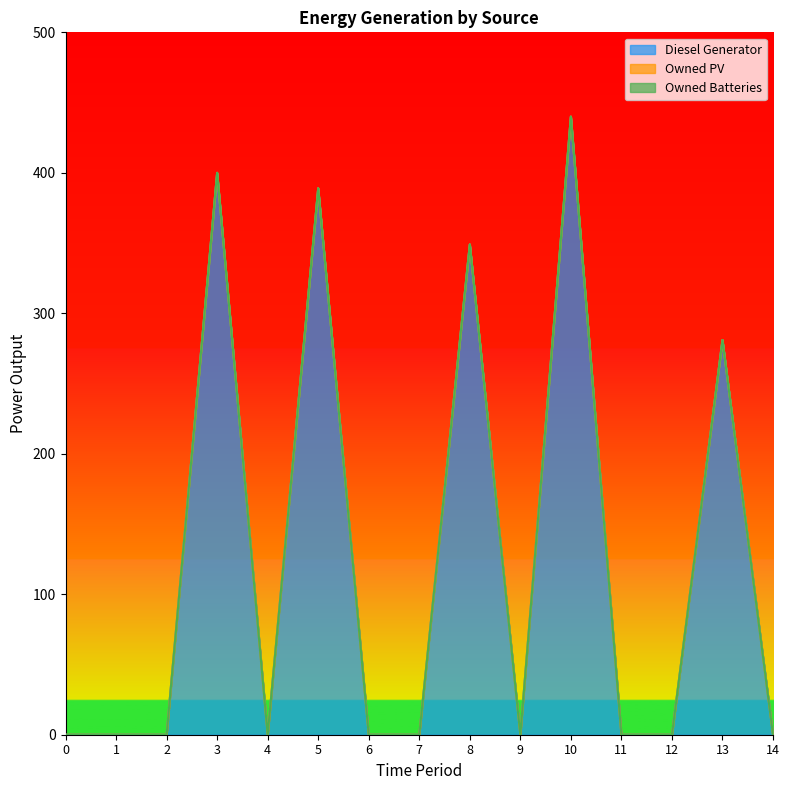

Which category has the highest value in the Diesel Generator series?

10